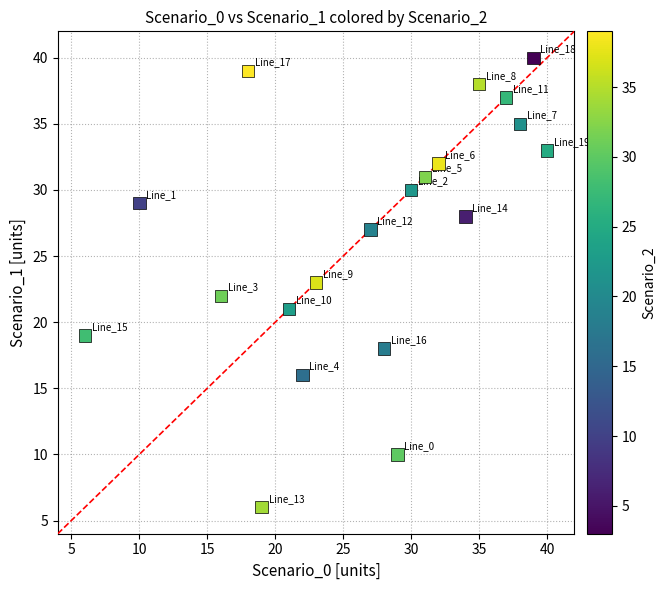

What is the range of X values (max minus min)?

34